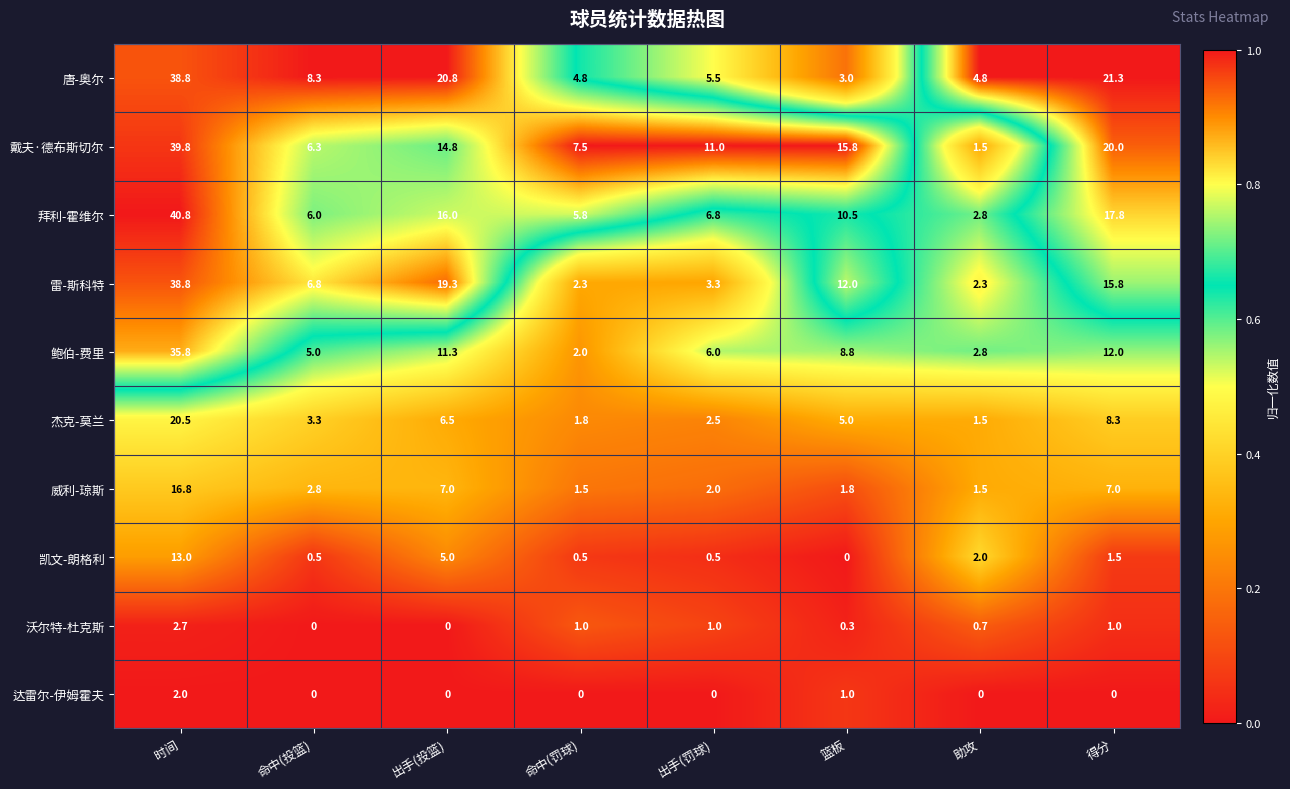

Read the 雷-斯科特 value at 得分.

15.8